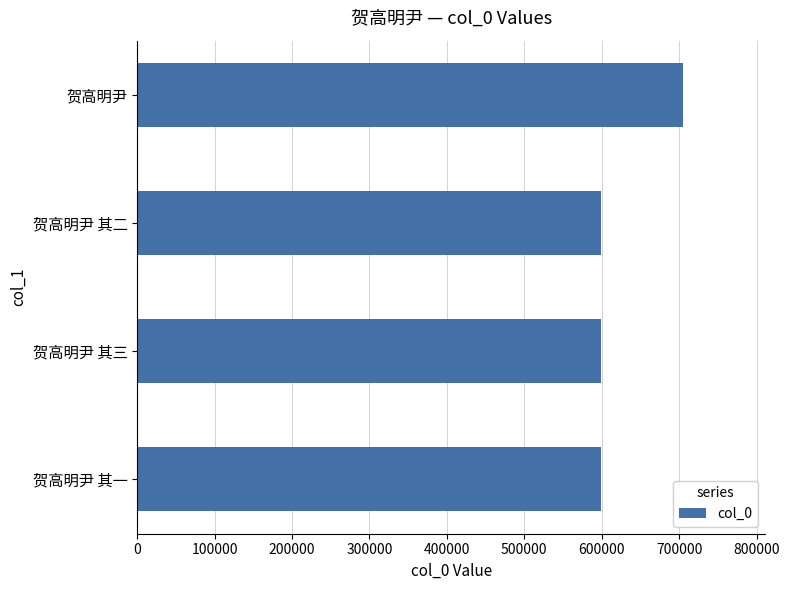

How many values are below 599600?

2